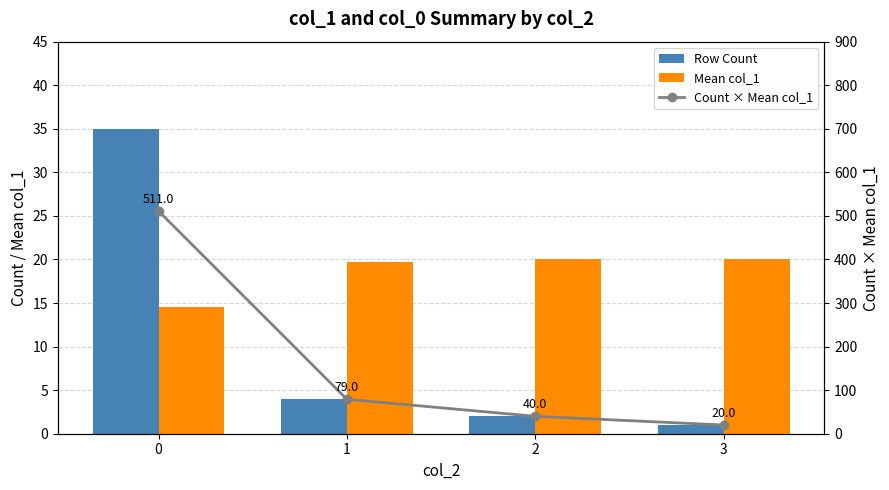

What is the value of the Mean col_1 bar at the 1st from the left?

14.6